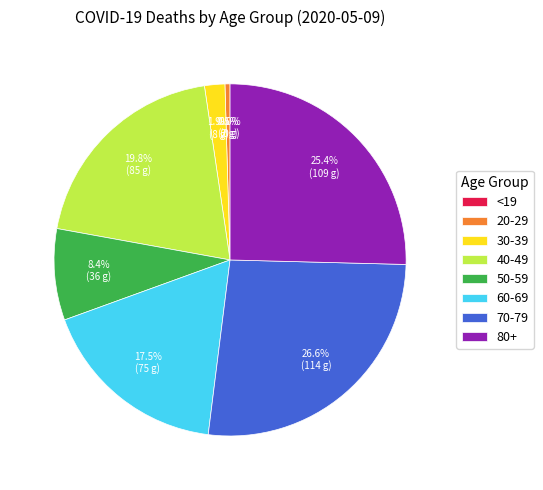

Which category has the smallest portion of the pie?

<19